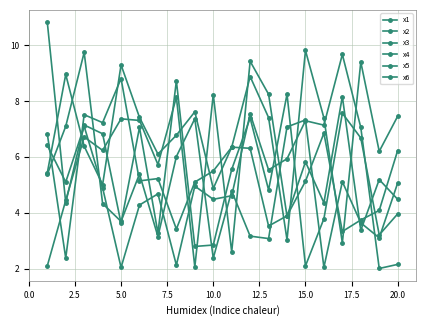

Does the chart display data point markers on the line(s)?

Yes